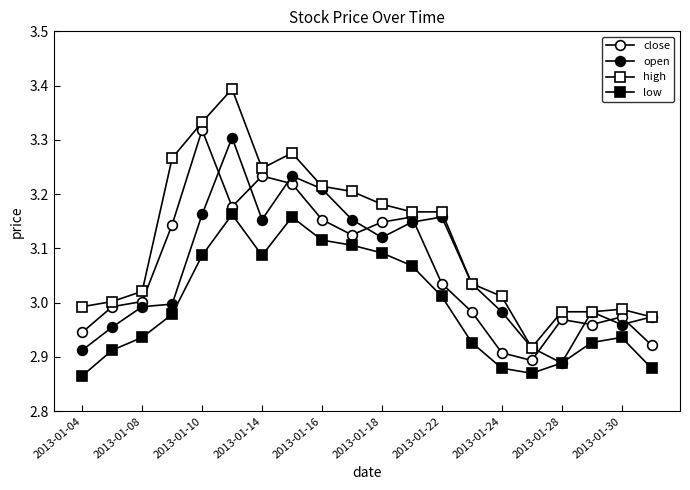

How many lines are shown in the chart?

4